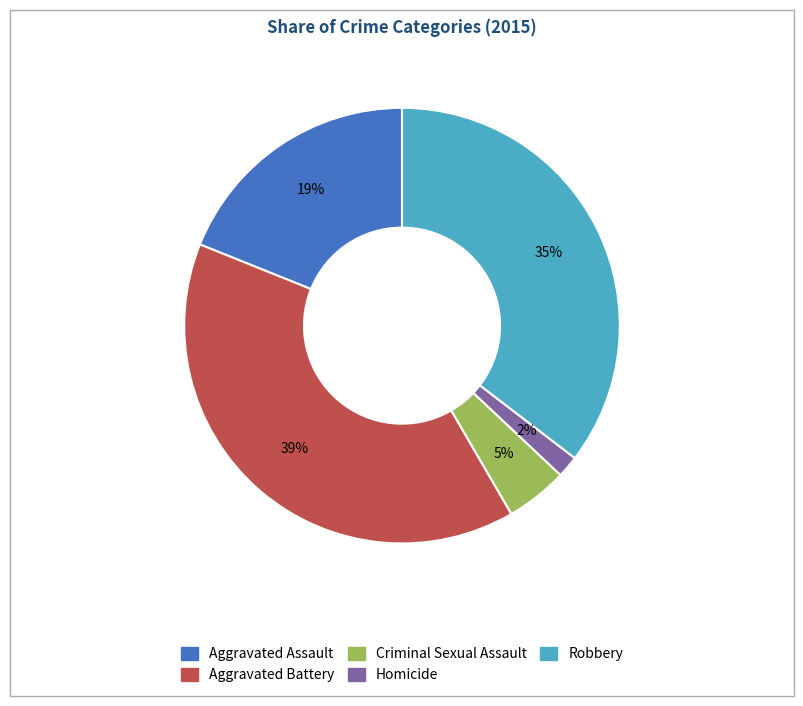

What is the largest slice in the pie chart?

Aggravated Battery